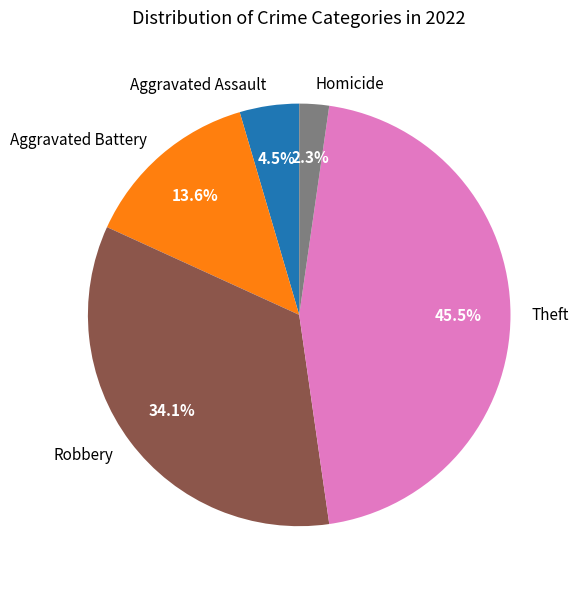

Does Aggravated Assault account for over 50% of the chart?

No